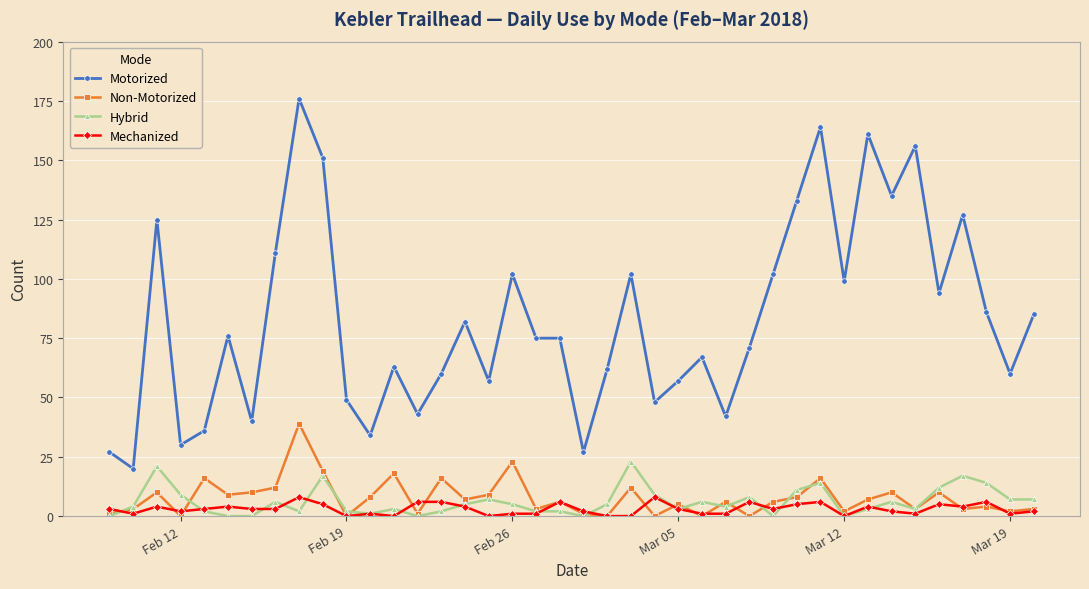

True or false: Mechanized and Motorized intersect in this chart.

False